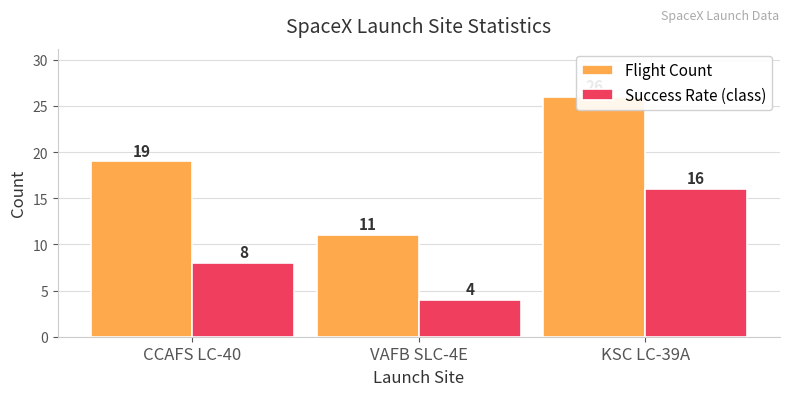

Is it true that Success Rate (class) equals 5 at KSC LC-39A?

False